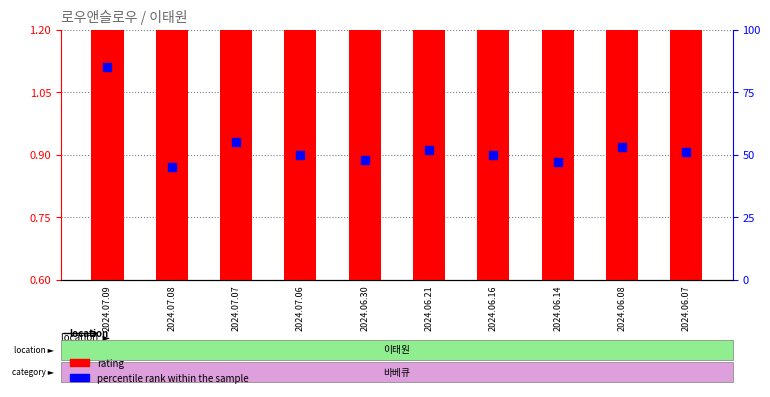

At which category is the sum across all series the highest?

2024.07.09